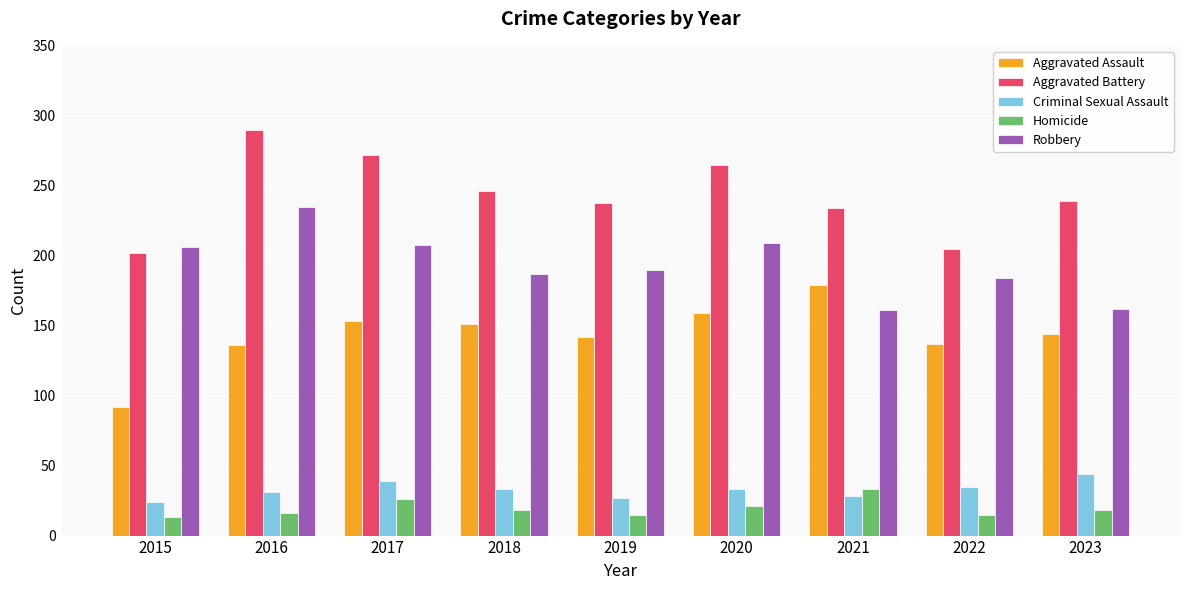

What is the total value across all series at 2023?

607